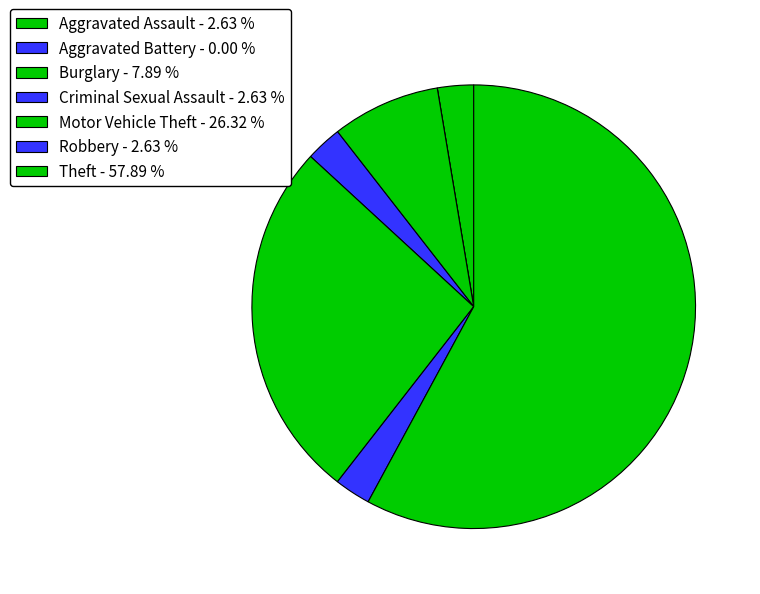

Do Aggravated Assault and Criminal Sexual Assault together represent more than half of the pie?

No